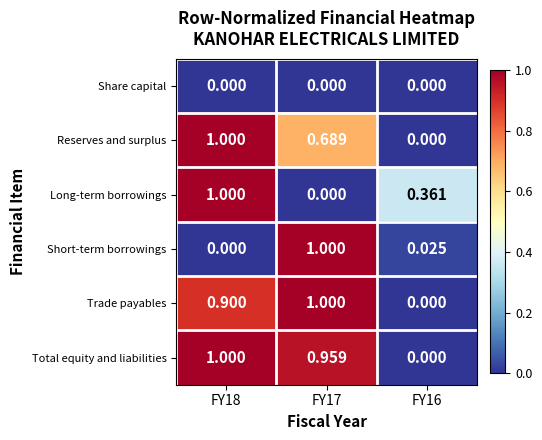

Which series has the largest total across all categories?

Total equity and liabilities